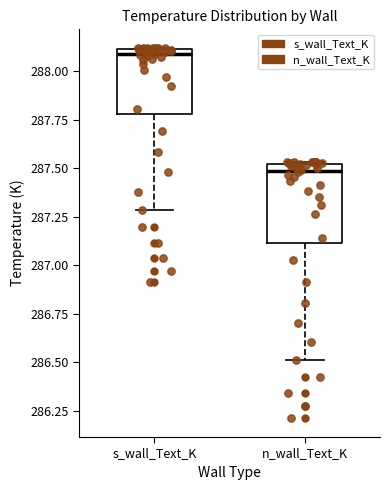

Reading left to right, transcribe this box plot: for each box, give where its median line is, the range the box spans, and where its two whiskers end, as read against the y-axis. The values are not printed on the chart, so give them approximately, as read against the axis.

s_wall_Text_K: median 288.10 (just below the box's upper edge), box 287.80 to 288.10, whiskers 287.30 to 288.10
n_wall_Text_K: median 287.50 (just below the box's upper edge), box 287.10 to 287.50, whiskers 286.50 to 287.55